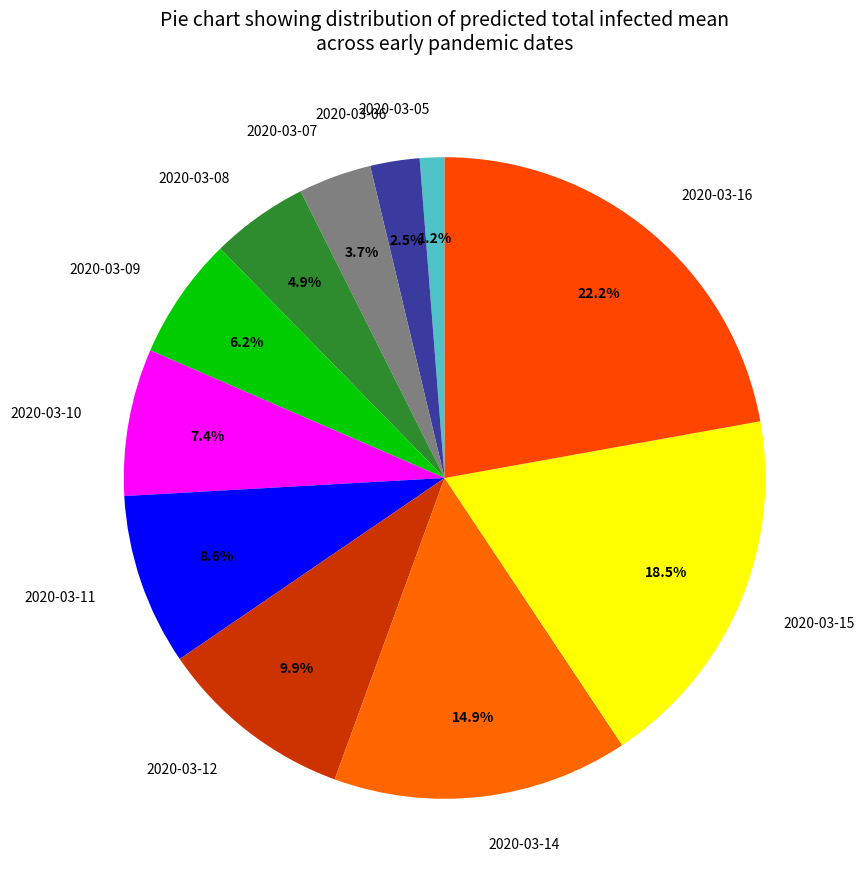

Which has a higher value, 2020-03-09 or 2020-03-11?

2020-03-11